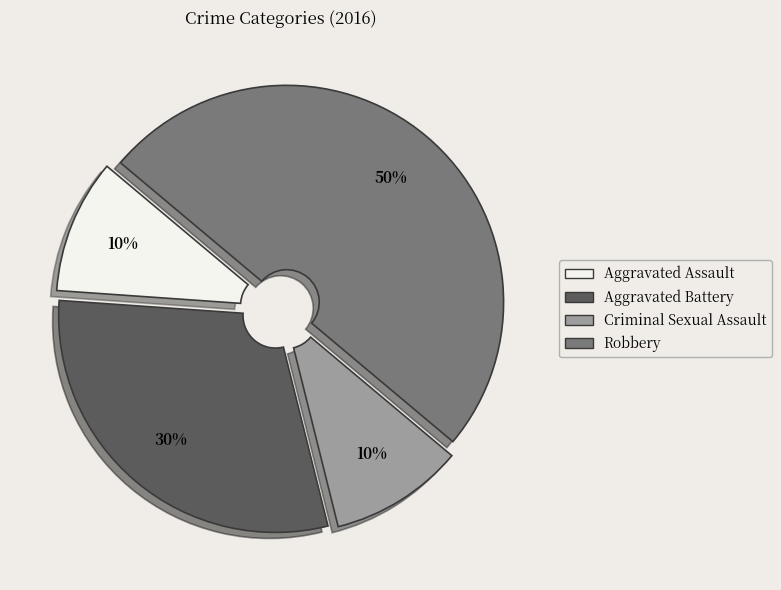

Which category has the biggest portion of the pie?

Robbery